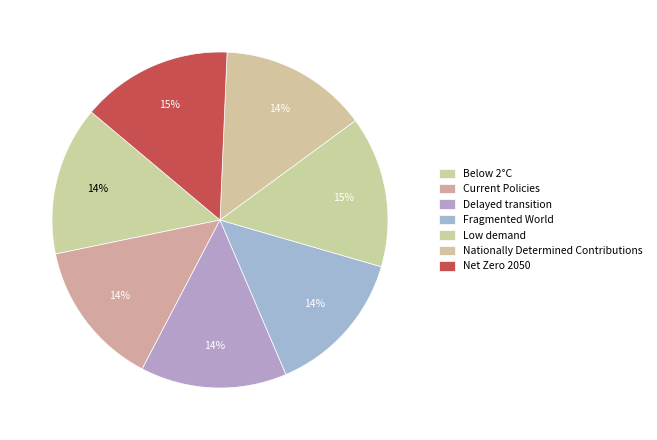

Does Nationally Determined Contributions represent more than half of the total?

No